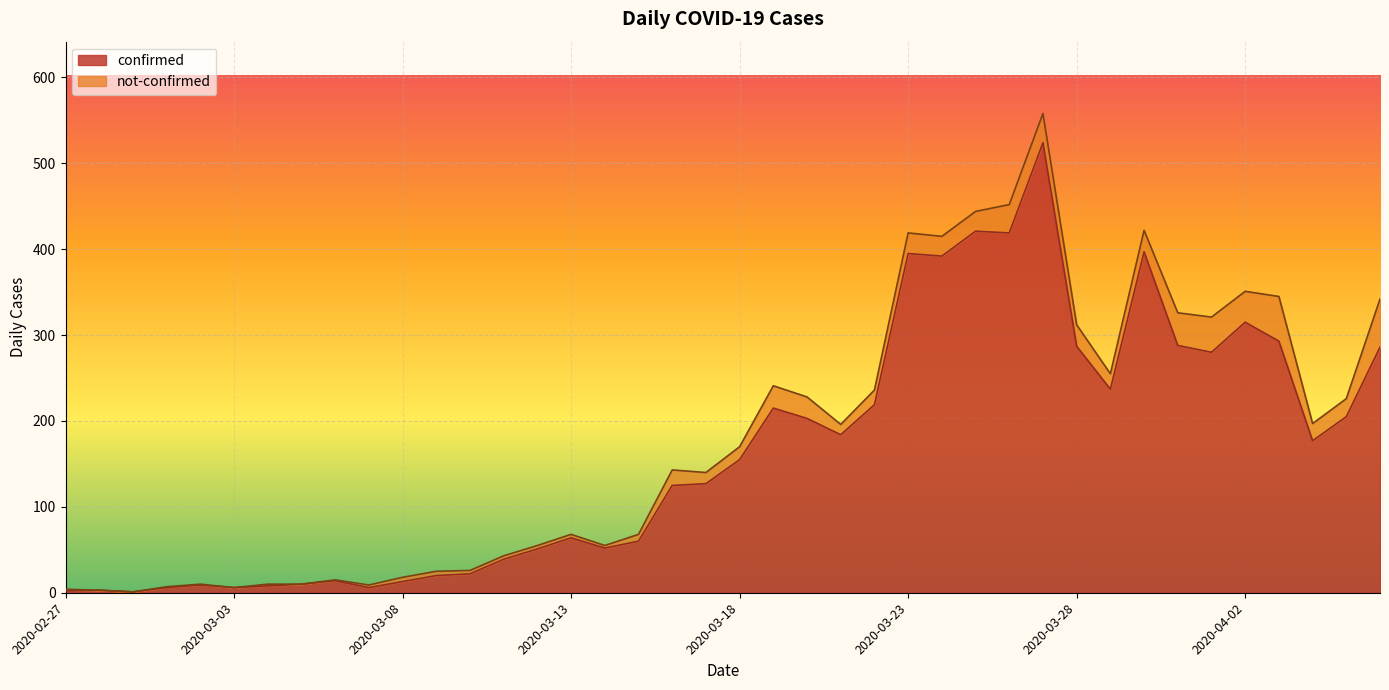

What is the maximum value shown in the chart?

524